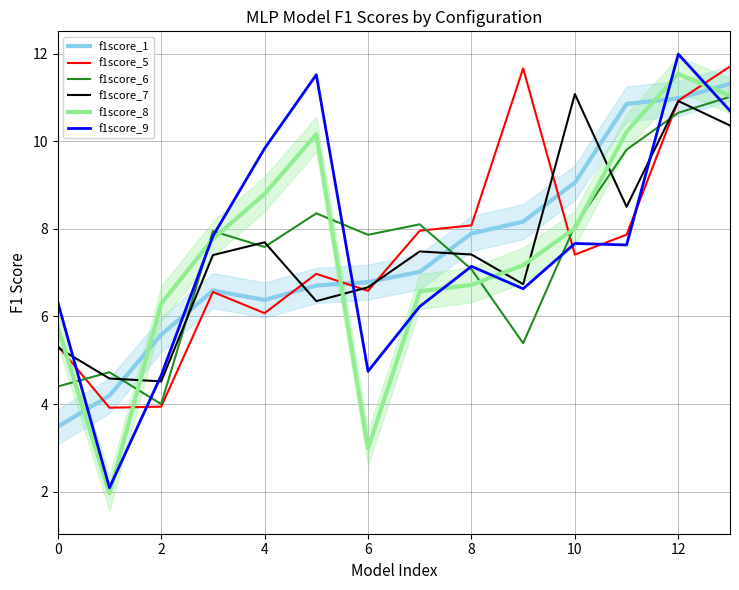

Reading left to right, what are all the values shown in this chart?

f1score_1: 3.5	4.2	5.6	6.6	6.4	6.7	6.8	7.0	7.9	8.2	9.1	10.9	11.0	11.3
f1score_5: 5.3	3.9	3.9	6.6	6.1	7.0	6.6	8.0	8.1	11.7	7.4	7.9	10.9	11.7
f1score_6: 4.4	4.7	4.0	7.9	7.6	8.4	7.9	8.1	7.1	5.4	8.1	9.8	10.7	11.0
f1score_7: 5.3	4.6	4.5	7.4	7.7	6.4	6.7	7.5	7.4	6.7	11.1	8.5	10.9	10.4
f1score_8: 5.8	2.0	6.3	7.8	8.8	10.2	3.0	6.6	6.7	7.2	8.0	10.2	11.5	11.0
f1score_9: 6.3	2.1	4.7	7.8	9.8	11.5	4.7	6.2	7.1	6.6	7.7	7.6	12.0	10.7